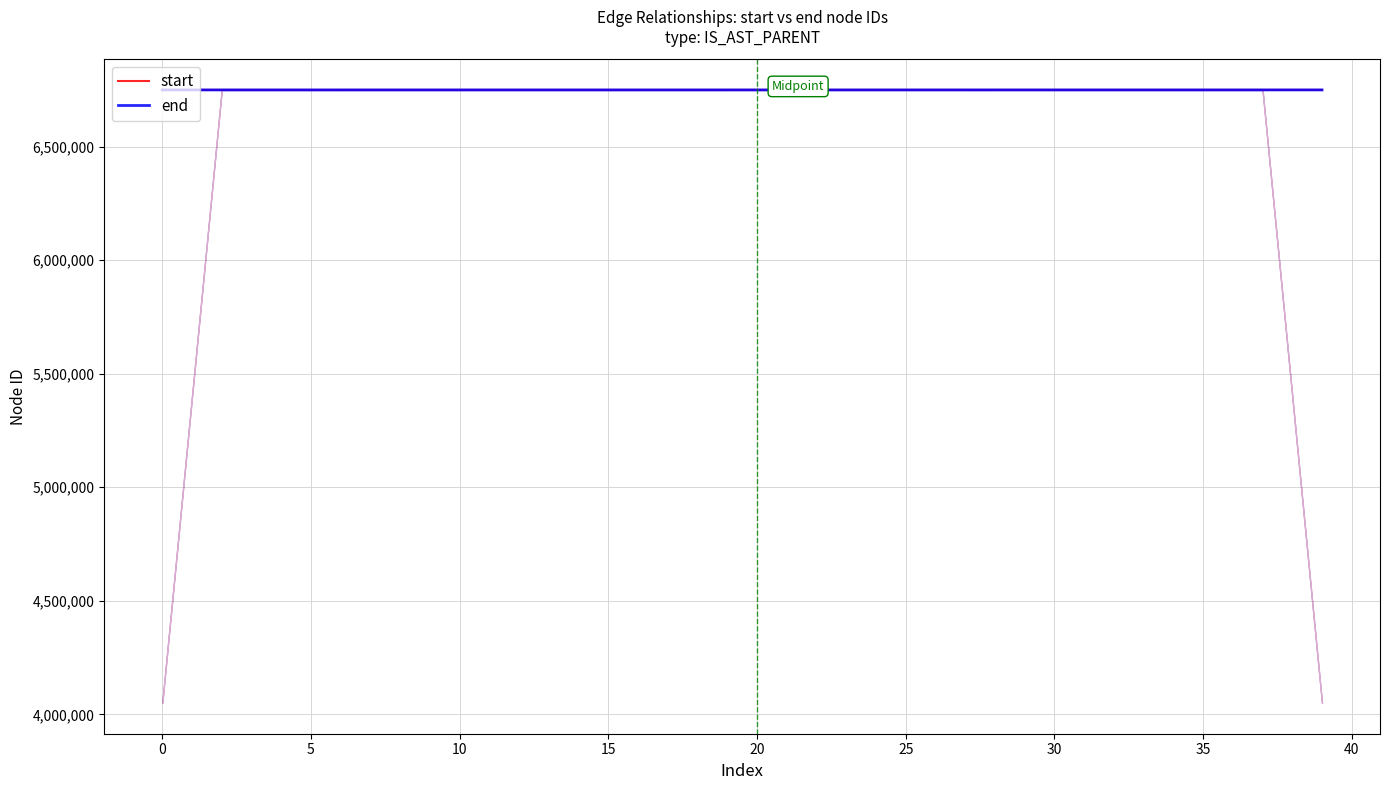

True or false: start and end intersect in this chart.

False